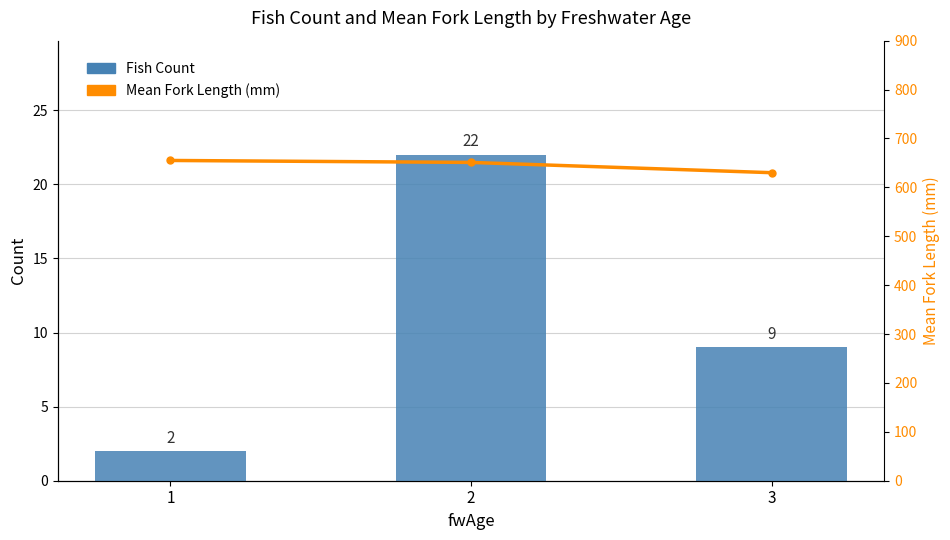

What are all the series names shown in the legend?

Fish Count, Mean Fork Length (mm)